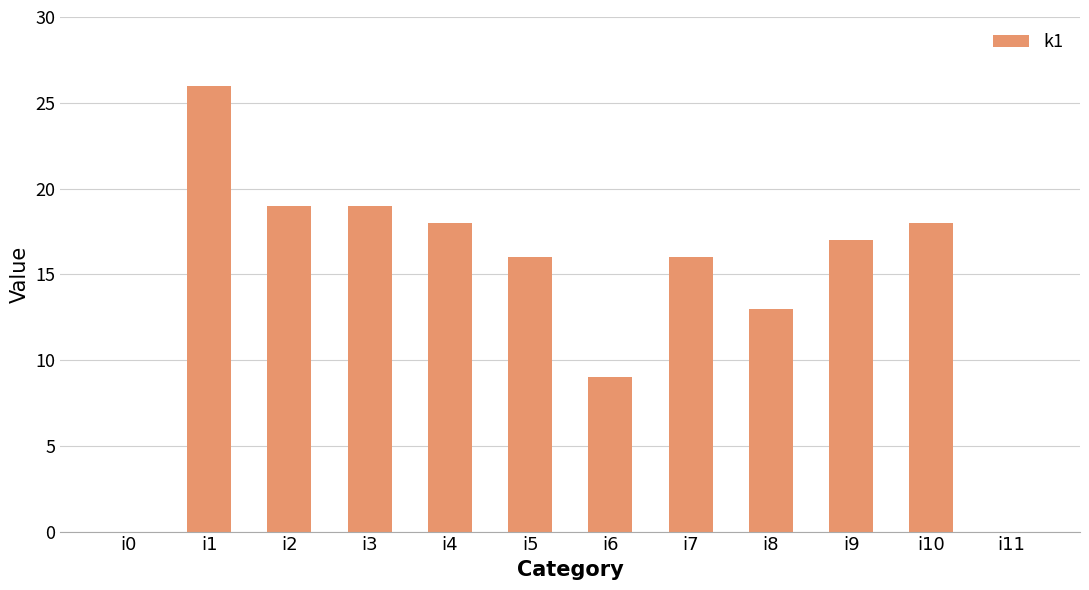

Are the bars horizontal?

No